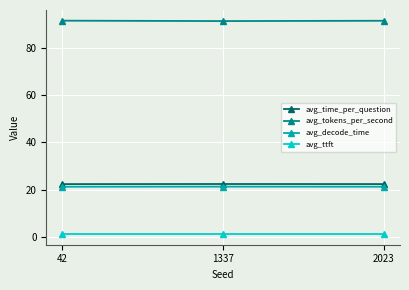

True or false: avg_ttft has a value of 1.1 at 1337.

True